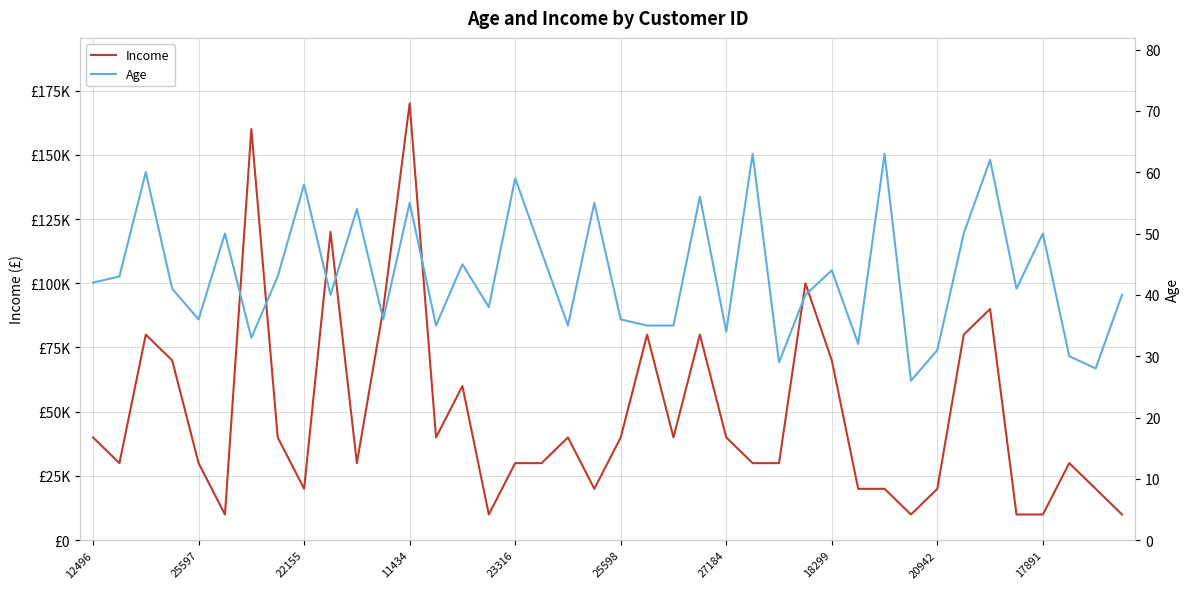

At 22155, list the series in order from largest to smallest.

Income, Age